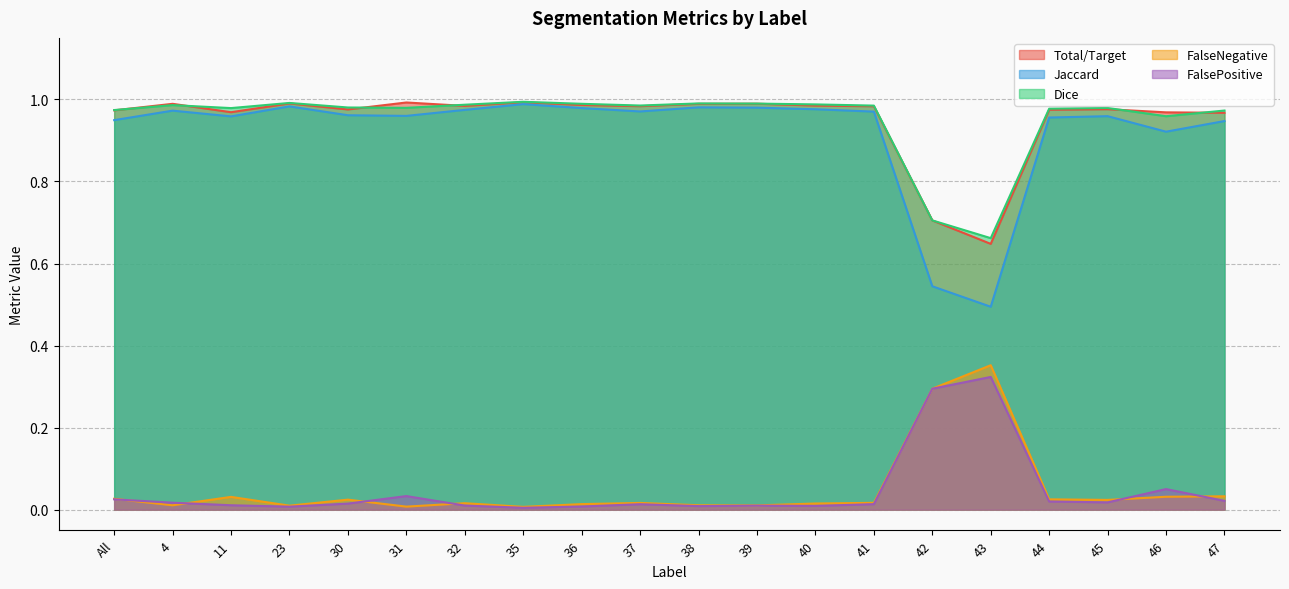

How many lines are shown in the chart?

5